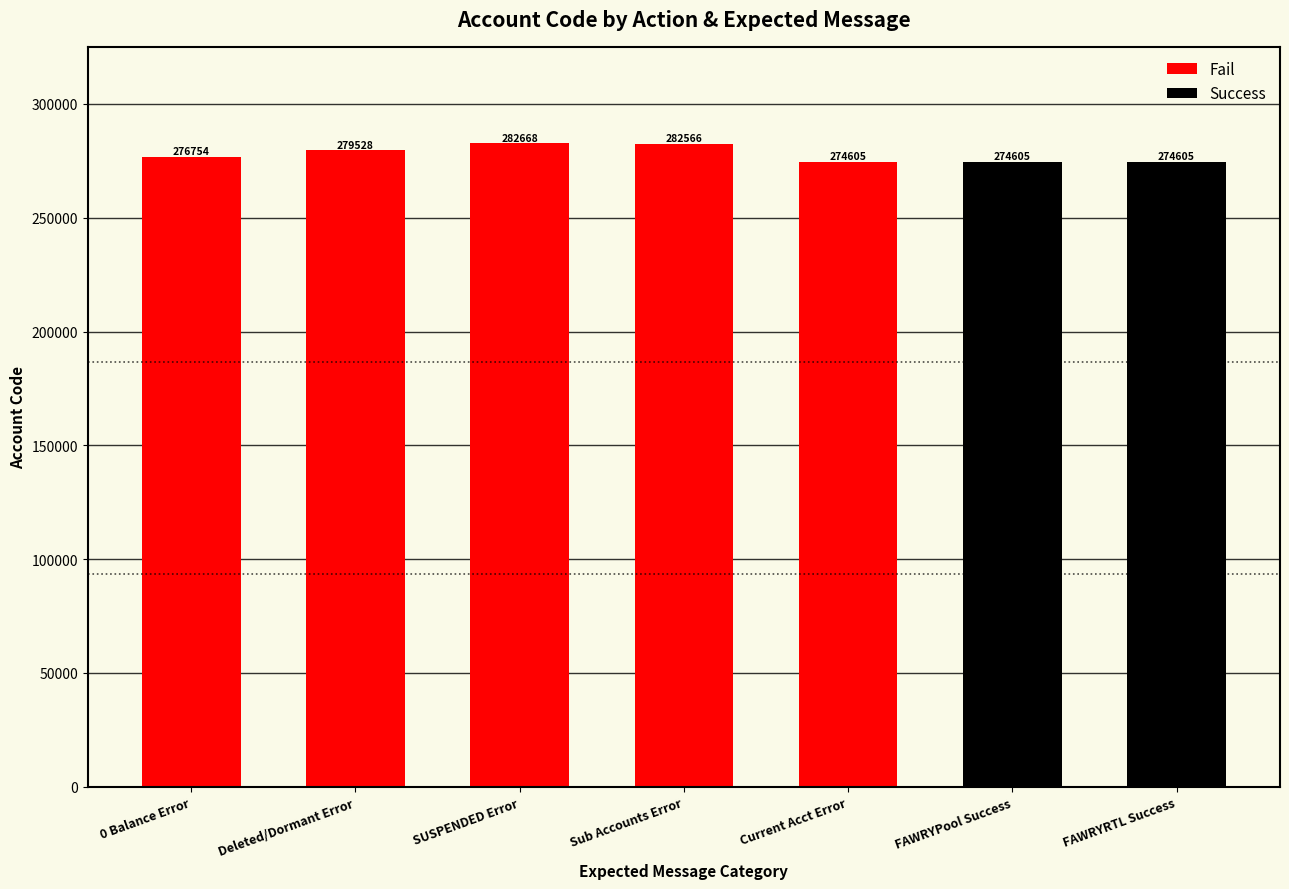

What is the average value?

279224